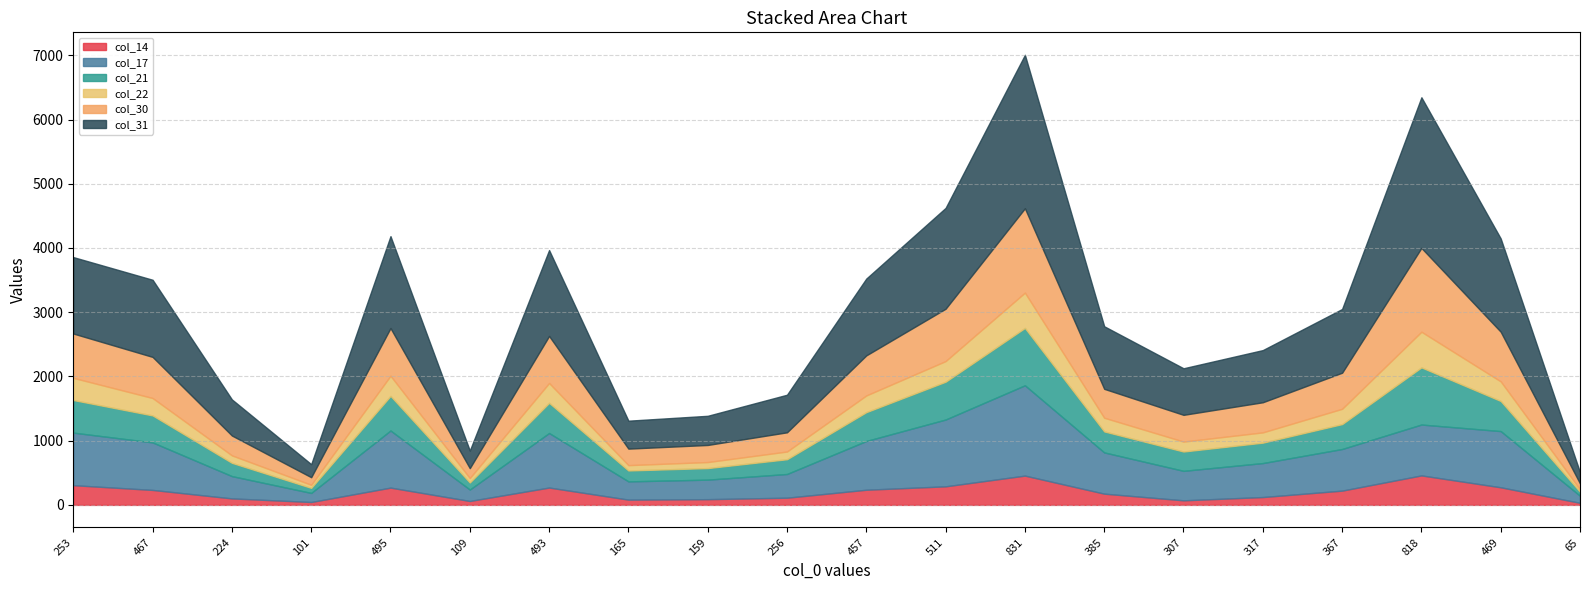

Rank the categories by col_22 value from lowest to highest.

65, 101, 109, 165, 159, 224, 256, 307, 317, 385, 367, 457, 467, 469, 493, 495, 511, 253, 831, 818